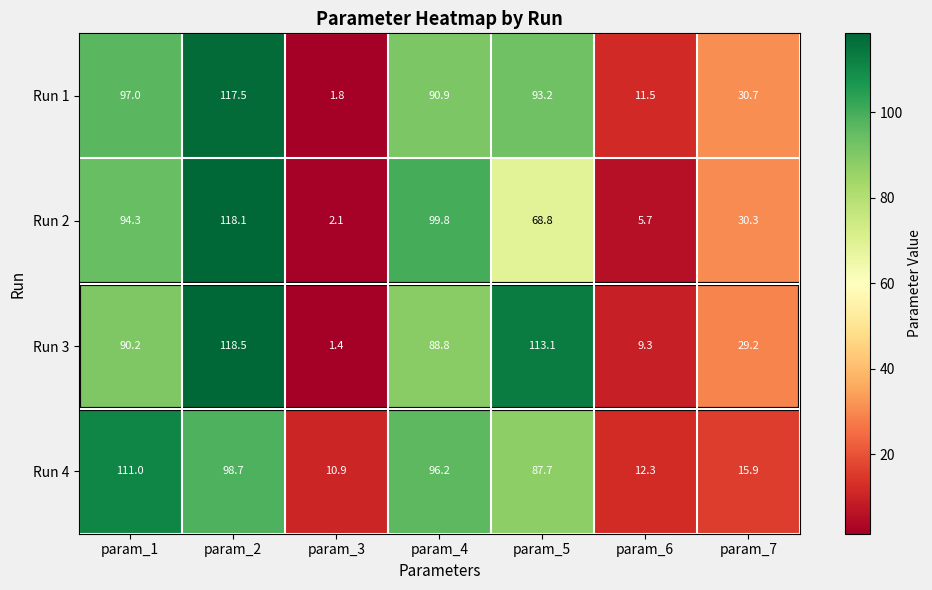

What is the total value across all series at param_3?

16.2